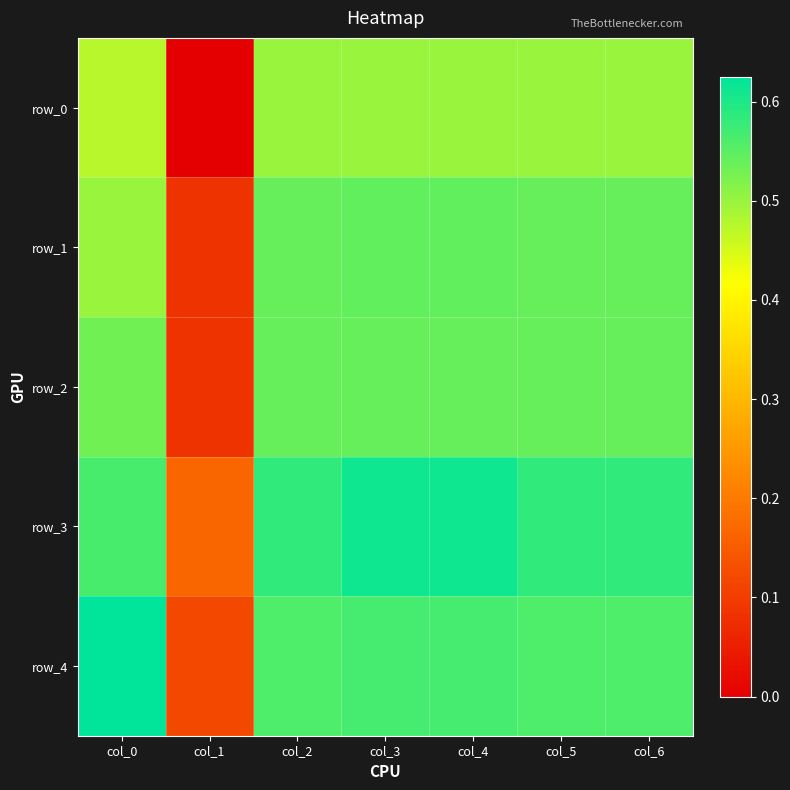

Reading right to left, list all the values displayed in this chart.

row_0: col_6=0.5	col_5=0.5	col_4=0.5	col_3=0.5	col_2=0.5	col_1=0.0	col_0=0.5
row_1: col_6=0.5	col_5=0.5	col_4=0.5	col_3=0.5	col_2=0.5	col_1=0.1	col_0=0.5
row_2: col_6=0.5	col_5=0.5	col_4=0.5	col_3=0.5	col_2=0.5	col_1=0.1	col_0=0.5
row_3: col_6=0.6	col_5=0.6	col_4=0.6	col_3=0.6	col_2=0.6	col_1=0.2	col_0=0.6
row_4: col_6=0.6	col_5=0.6	col_4=0.6	col_3=0.6	col_2=0.6	col_1=0.1	col_0=0.6